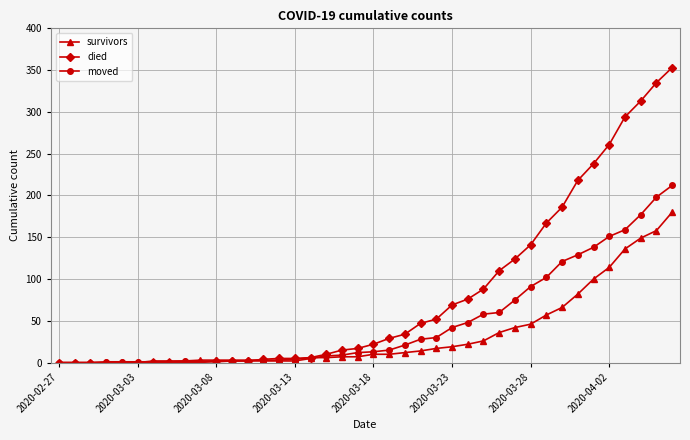

What is the average value of the survivors series?

34